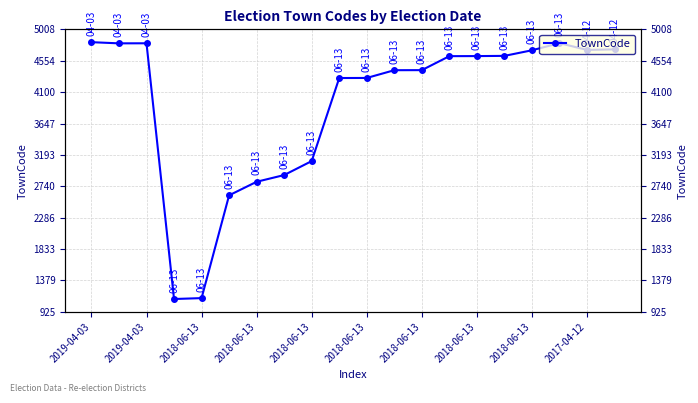

Between 2018-06-13 and 2019-04-03, which is larger?

2019-04-03